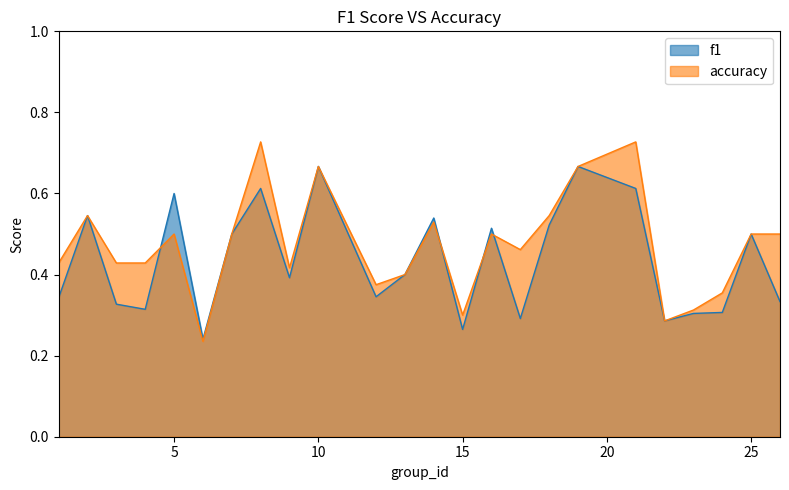

Is the value of f1 at 24 greater than the value of accuracy at 16?

No